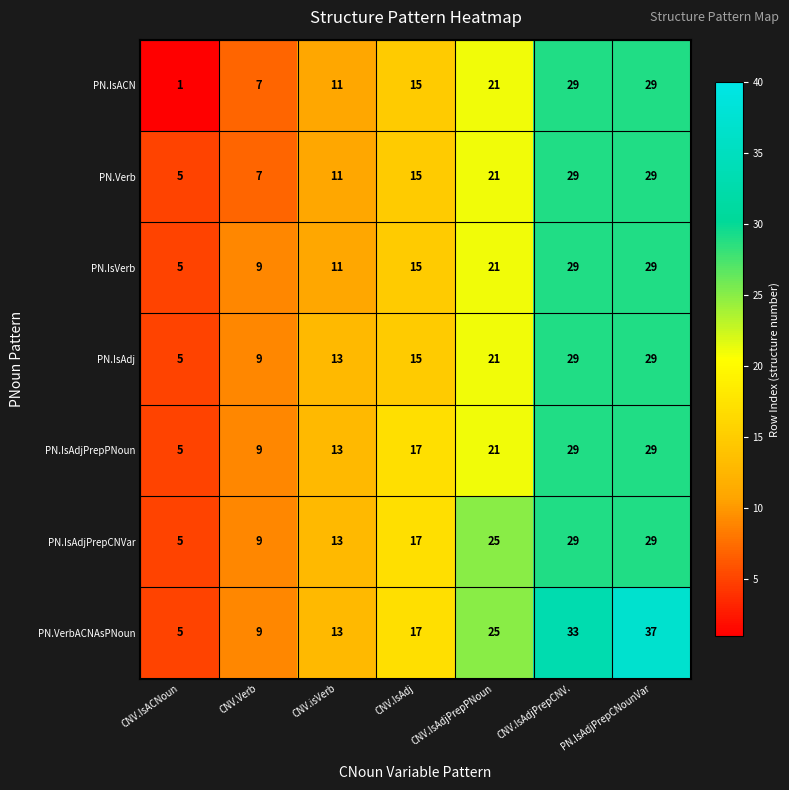

At which category is the sum across all series the highest?

PN.IsAdjPrepCNounVar